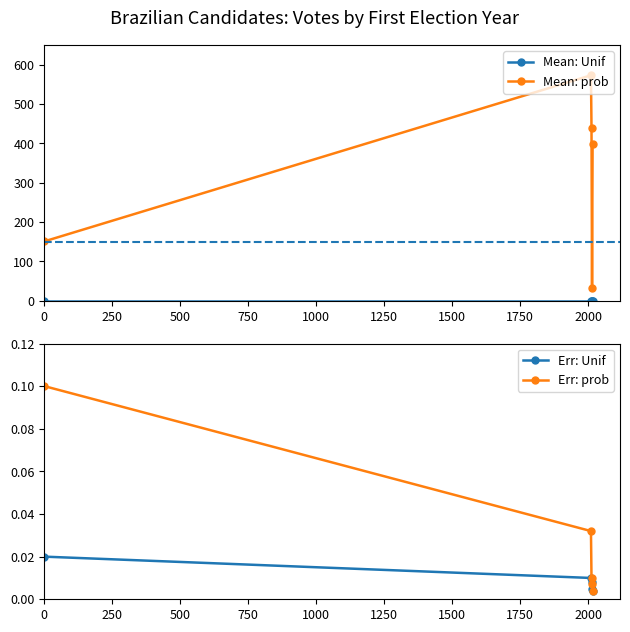

True or false: Mean: prob has more than 0 points higher than both neighbors.

True